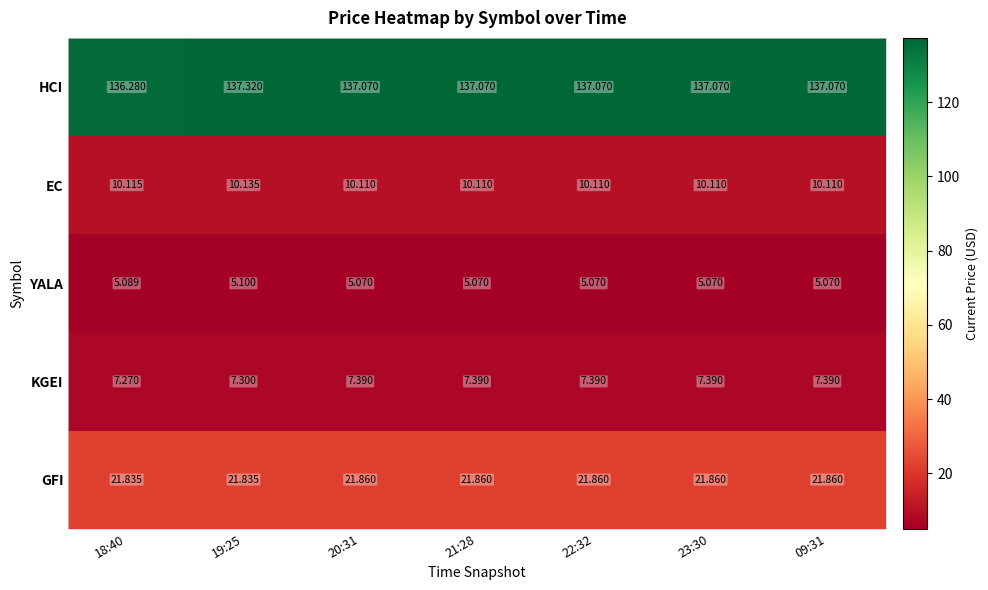

Which series has the largest total across all categories?

HCI